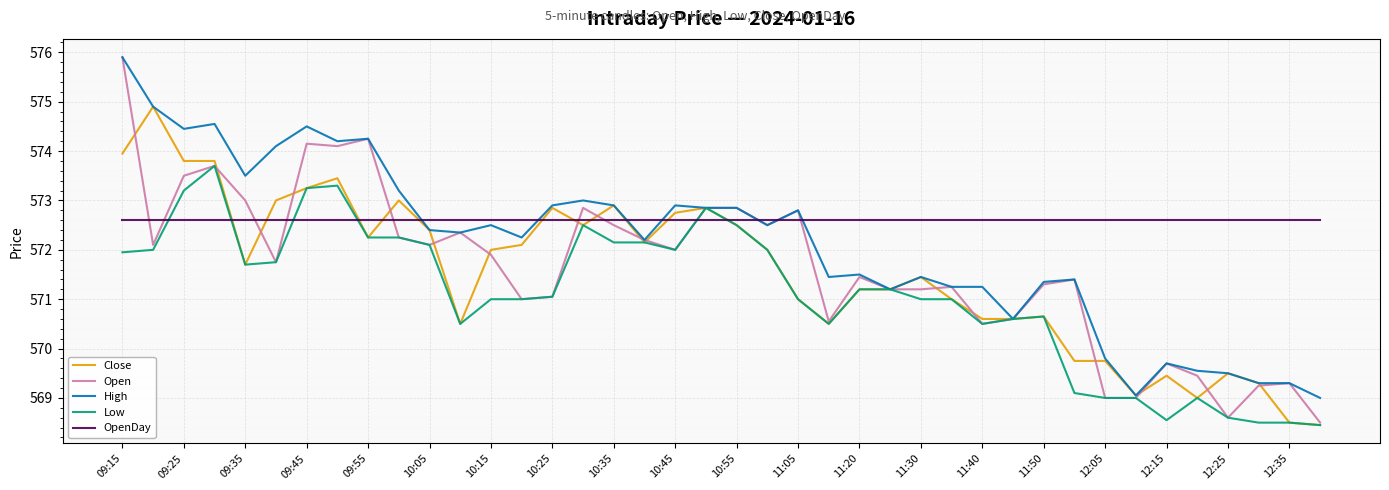

Which series ends up on top after the final intersection of Open and OpenDay?

OpenDay